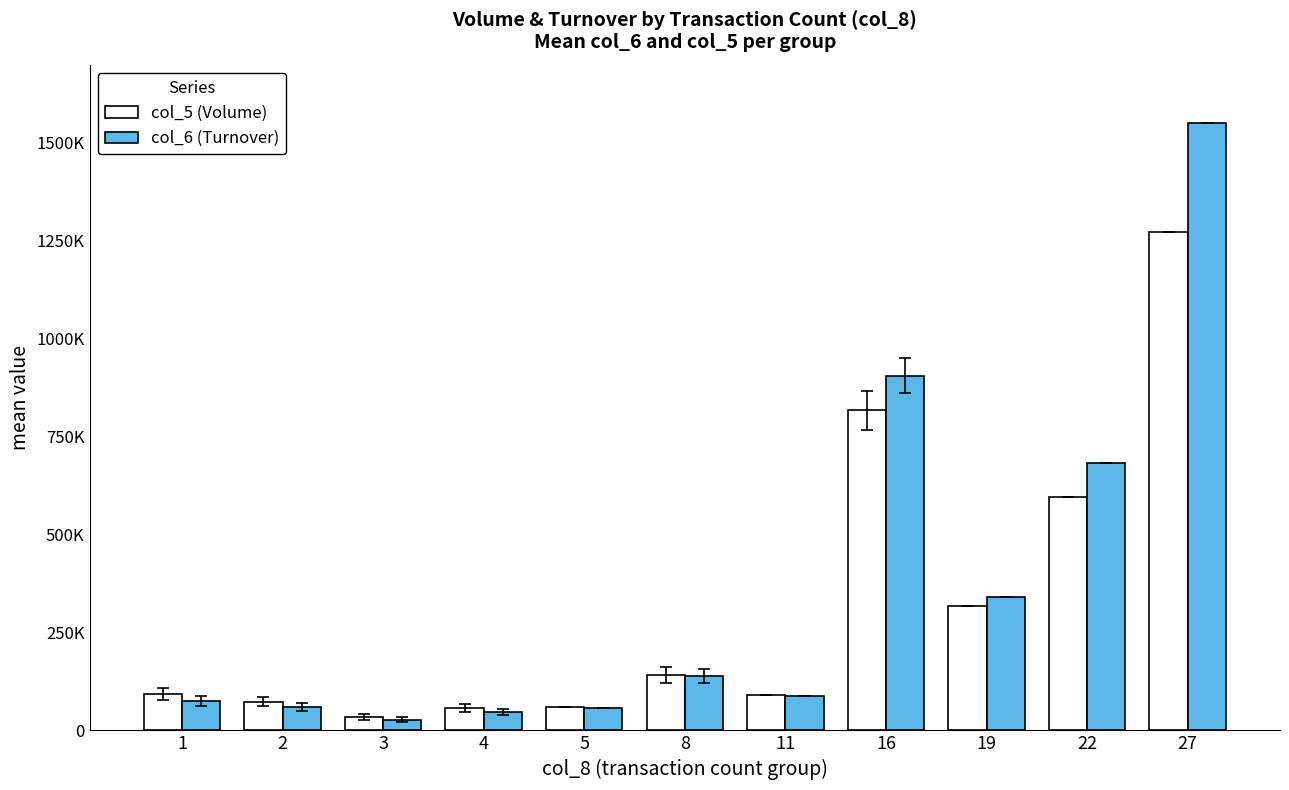

Reading left to right, transcribe all the data shown in this chart.

col_5 (Volume): 1=93875.0	2=73400.0	3=34400.0	4=56500.0	5=60000.0	8=141000.0	11=91000.0	16=817000.0	19=317000.0	22=595000.0	27=1273000.0
col_6 (Turnover): 1=75618.2	2=59730.0	3=27320.0	4=46765.0	5=56280.0	8=139505.0	11=88490.0	16=905920.0	19=339480.0	22=682680.0	27=1550030.0